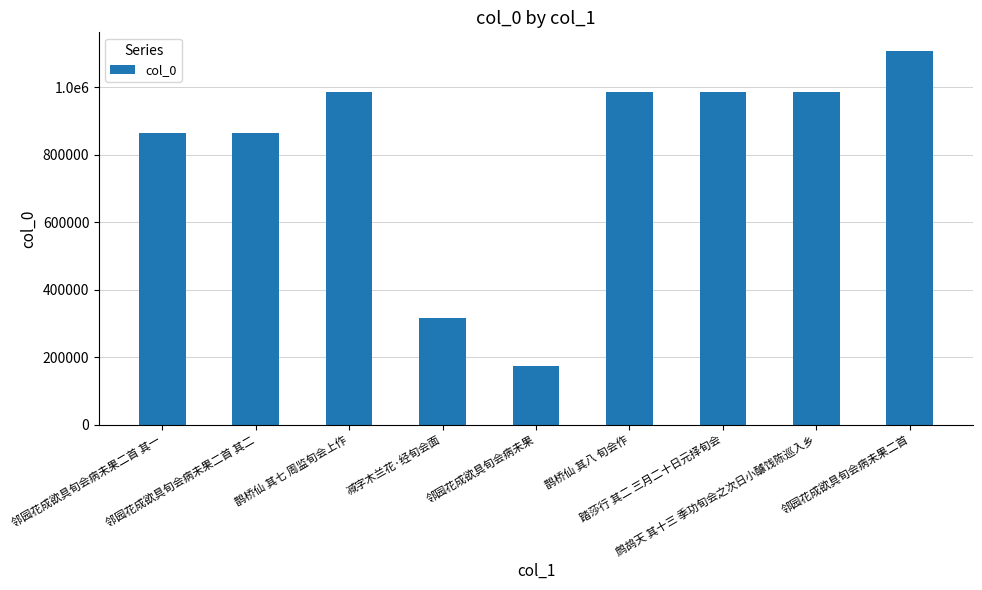

Are the bars horizontal?

No